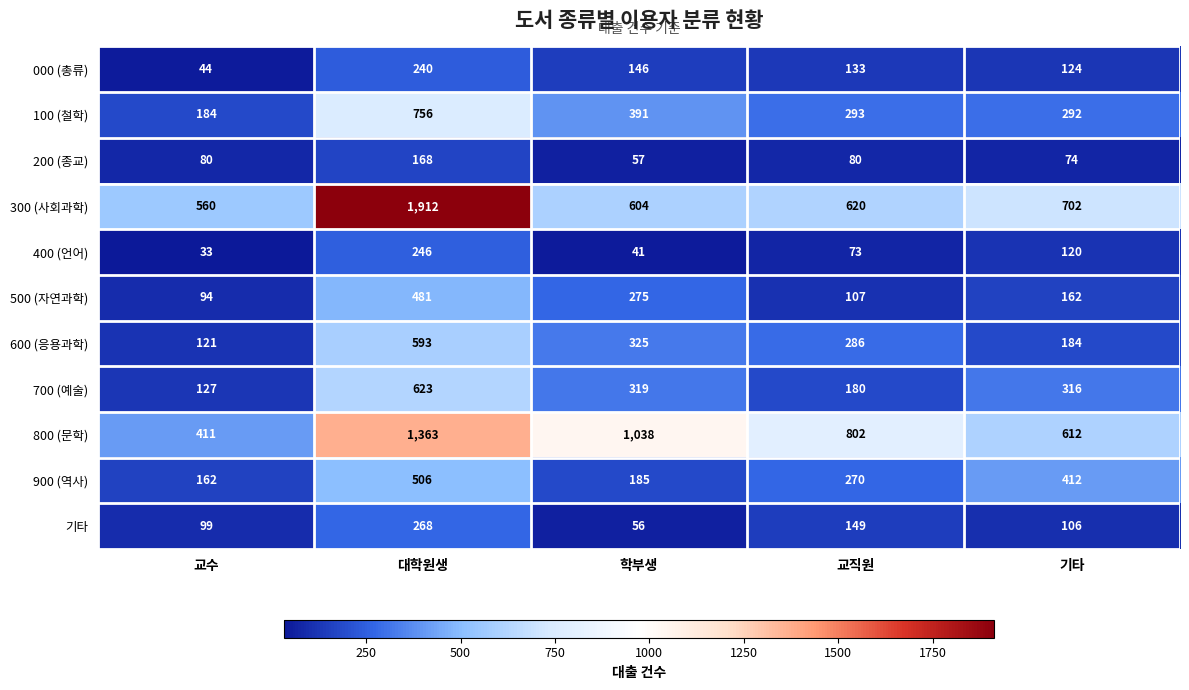

At 교직원, list the series in order from largest to smallest.

800 (문학), 300 (사회과학), 100 (철학), 600 (응용과학), 900 (역사), 700 (예술), 기타, 000 (총류), 500 (자연과학), 200 (종교), 400 (언어)